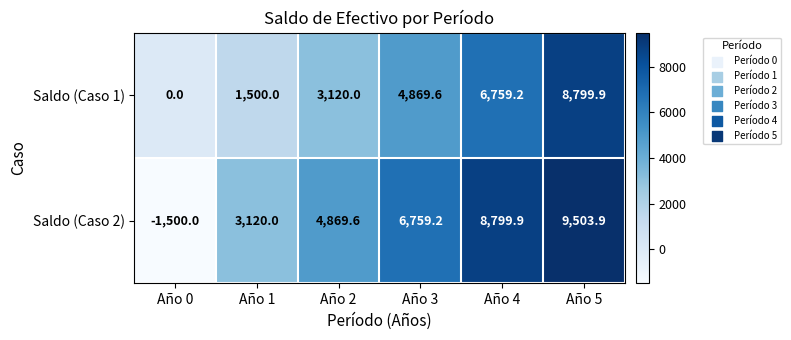

Count the number of categories in the chart.

6